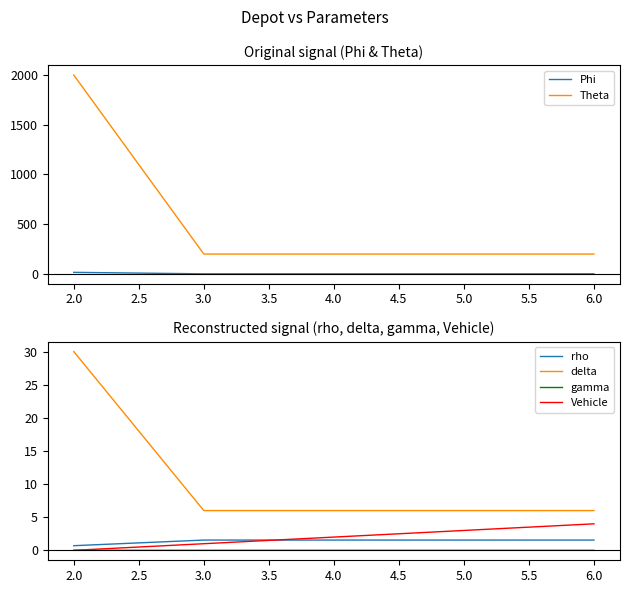

What is the highest value of the Phi series?

16